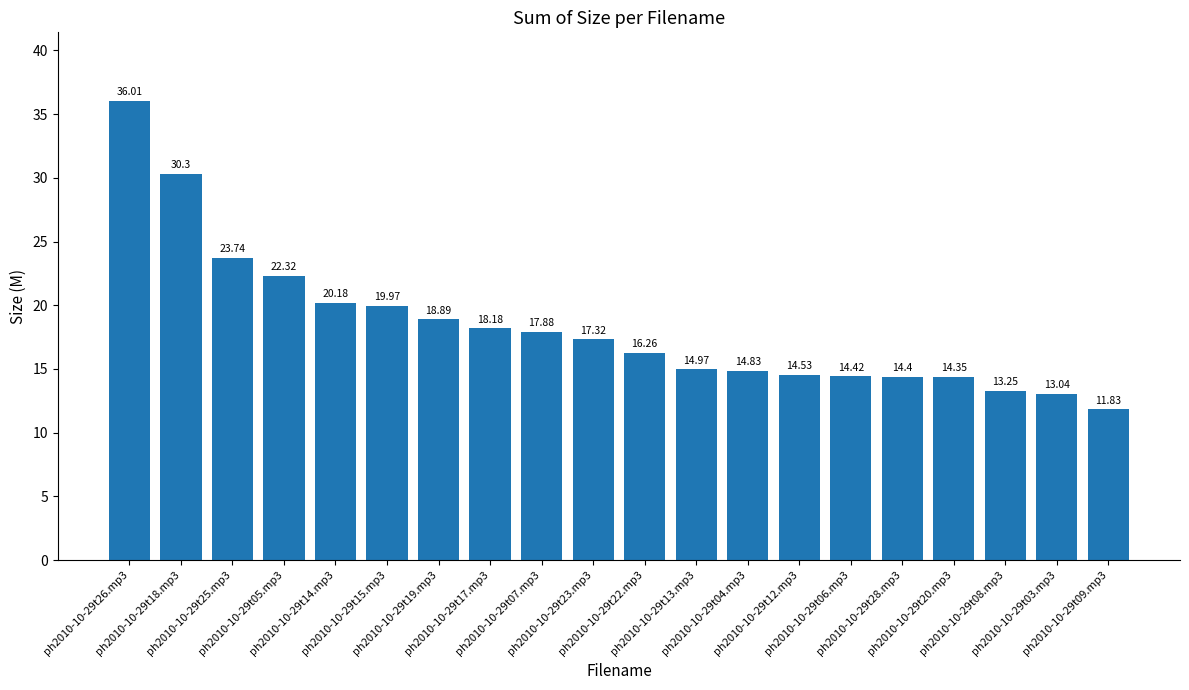

Which label corresponds to the largest value in the chart?

ph2010-10-29t26.mp3